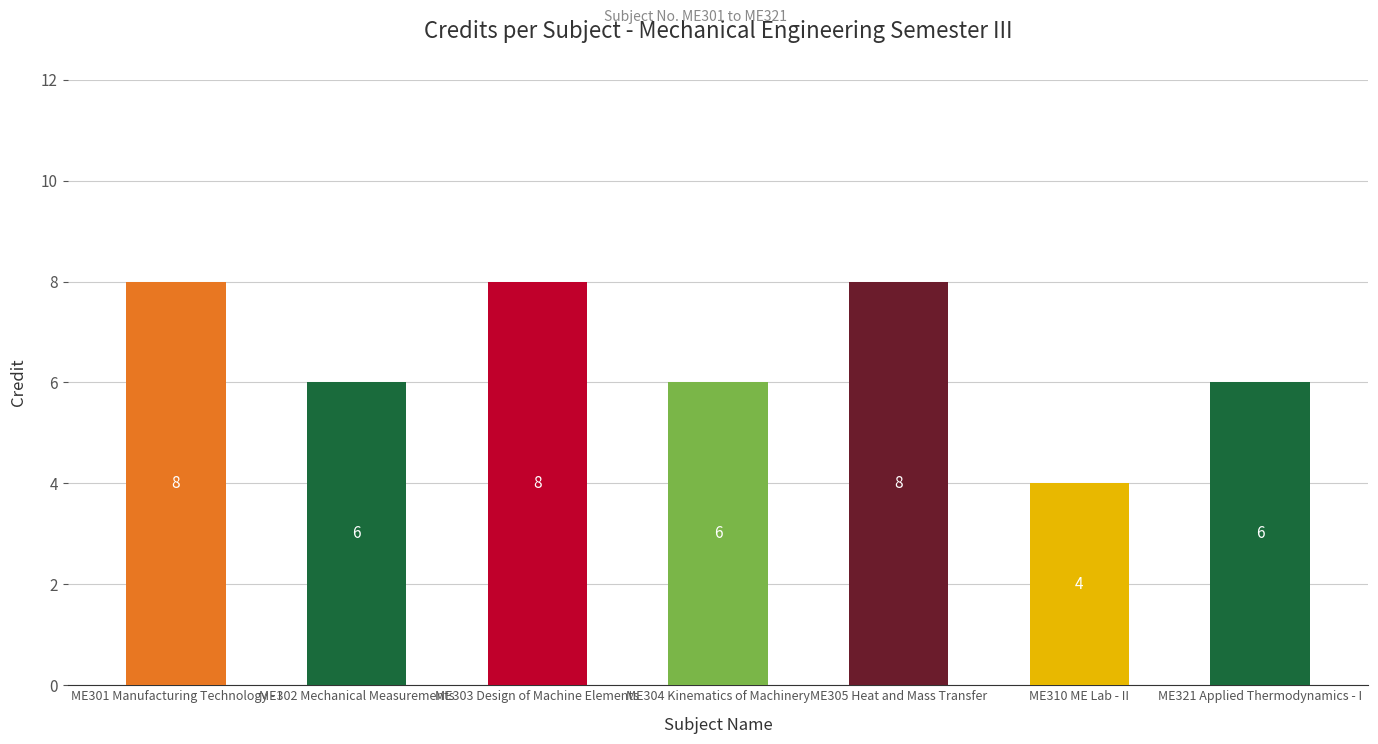

Reading right to left, transcribe all the data shown in this chart.

6	4	8	6	8	6	8